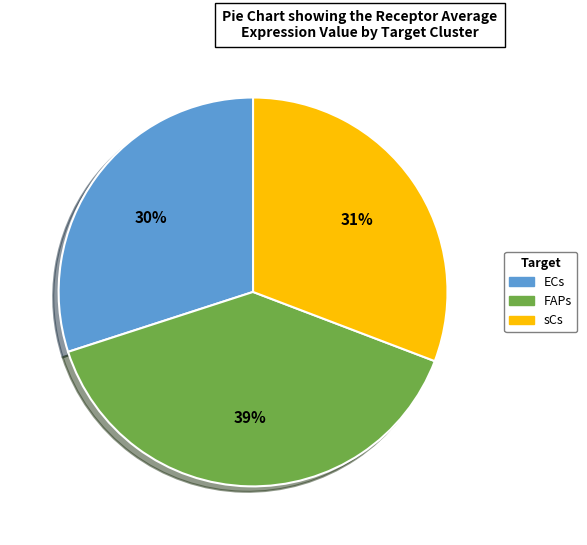

Rank the categories by value from lowest to highest.

ECs, sCs, FAPs